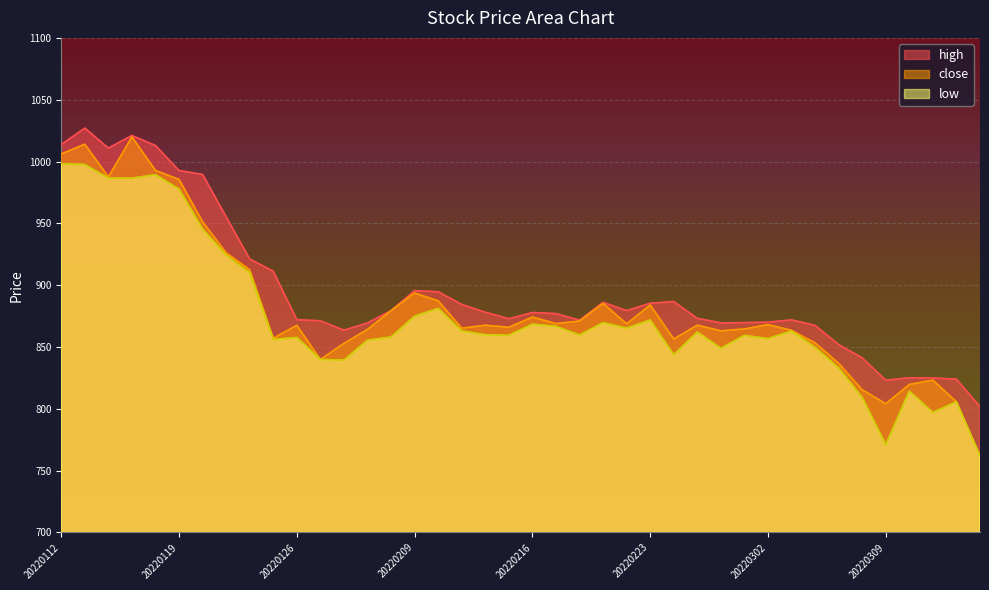

How many data points in high are above 877?

21